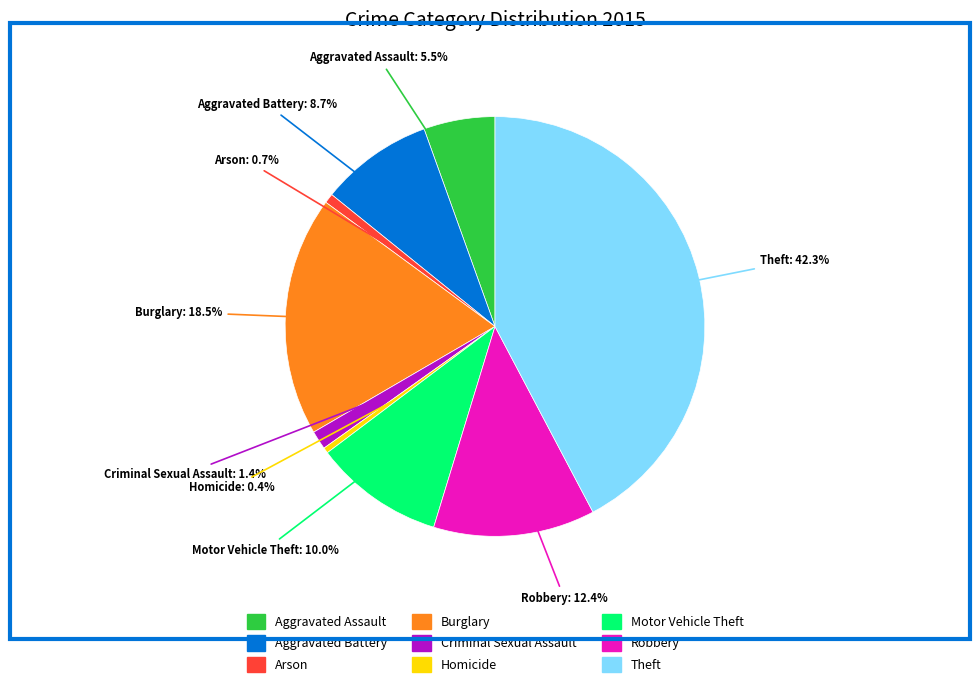

Combined, what portion of the pie is Homicide and Aggravated Battery?

9.1%